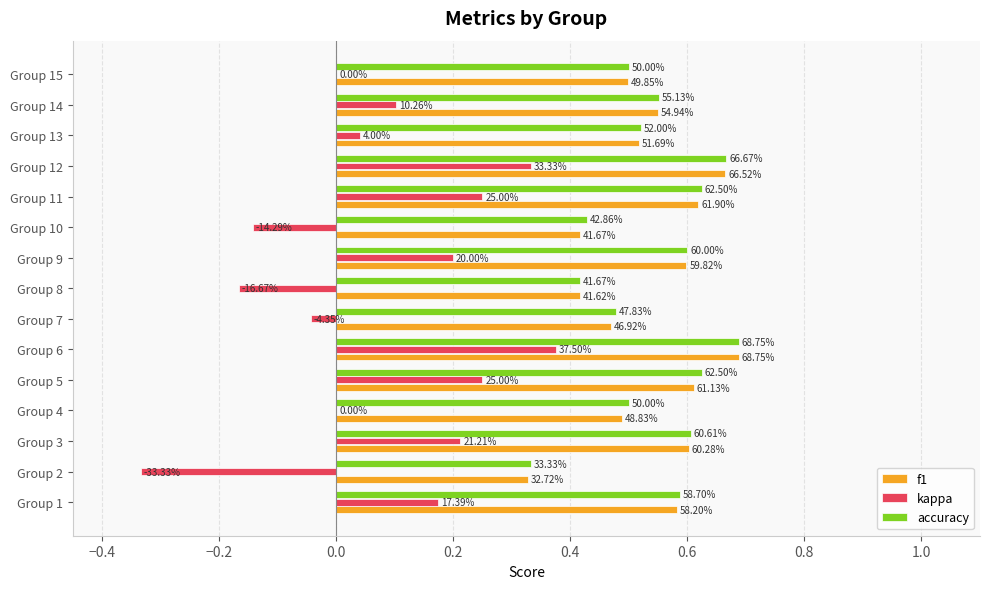

Which series has the largest total across all categories?

accuracy